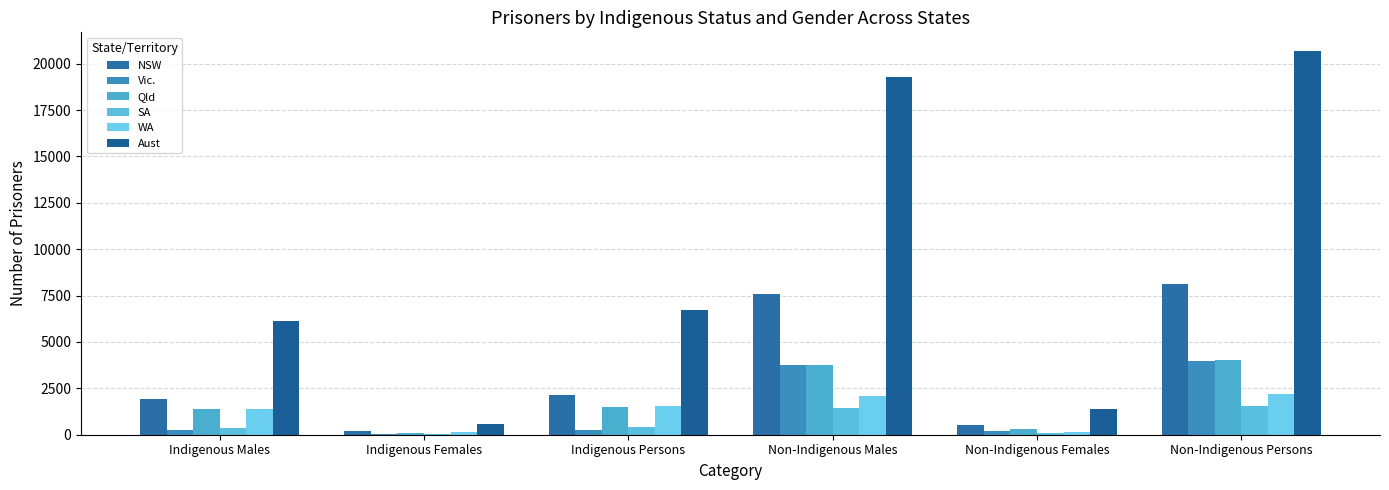

How many groups of bars are there?

6